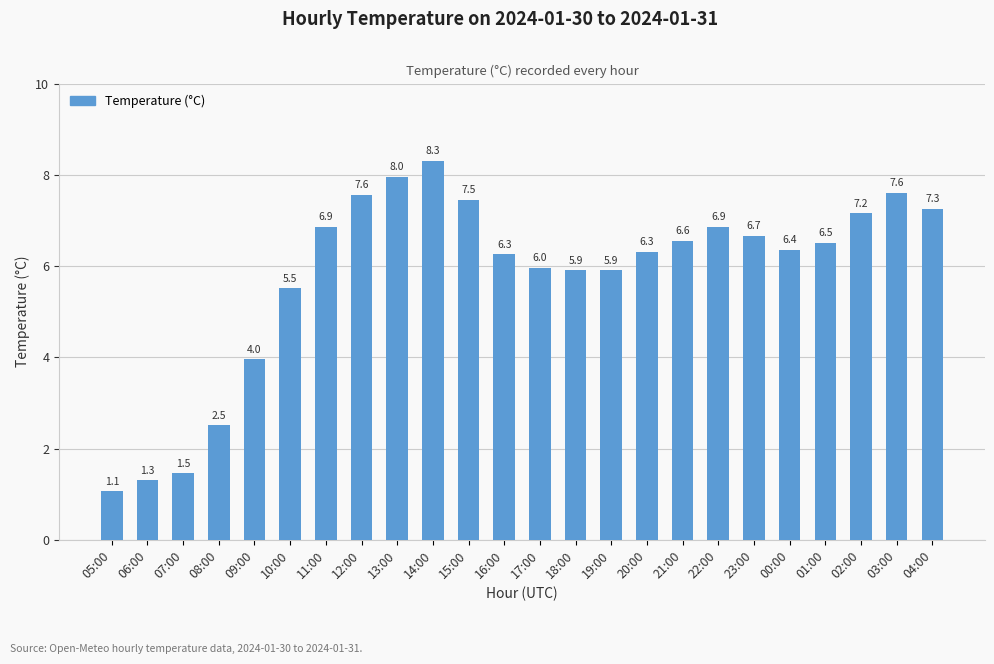

Between 08:00 and 06:00, which is larger?

08:00